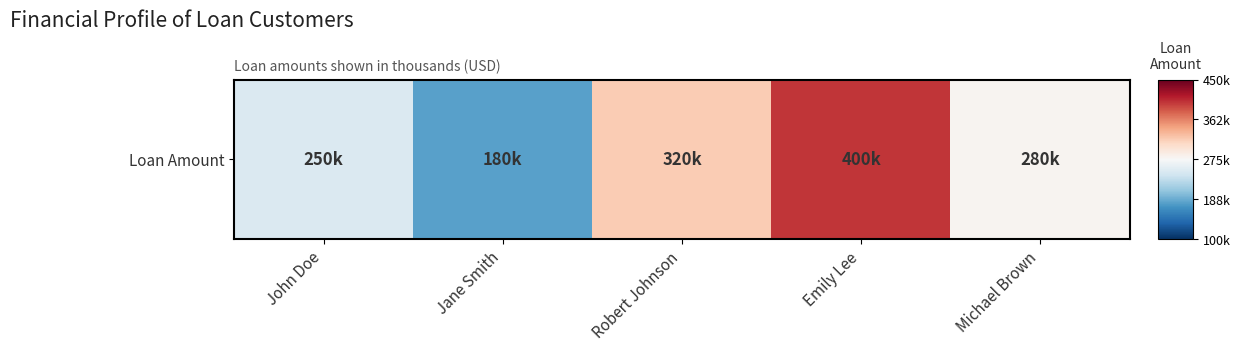

Rank the categories by value from lowest to highest.

Jane Smith, John Doe, Michael Brown, Robert Johnson, Emily Lee